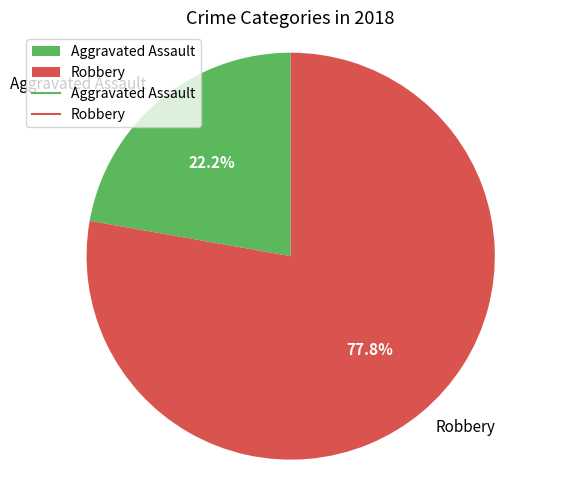

What percentage is the Robbery slice, to the nearest percent?

78%